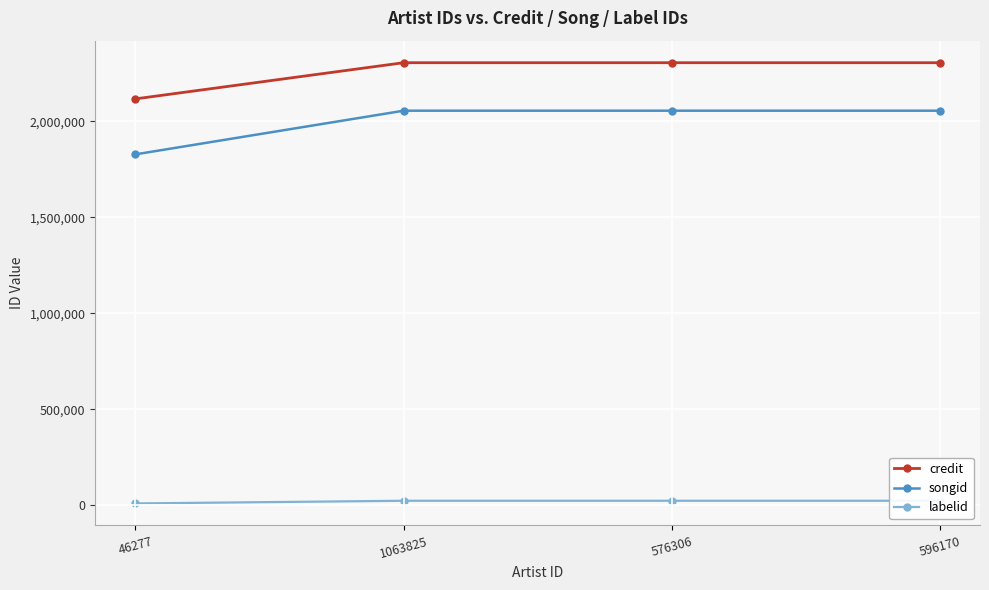

True or false: songid has more than 0 interior local peaks.

False